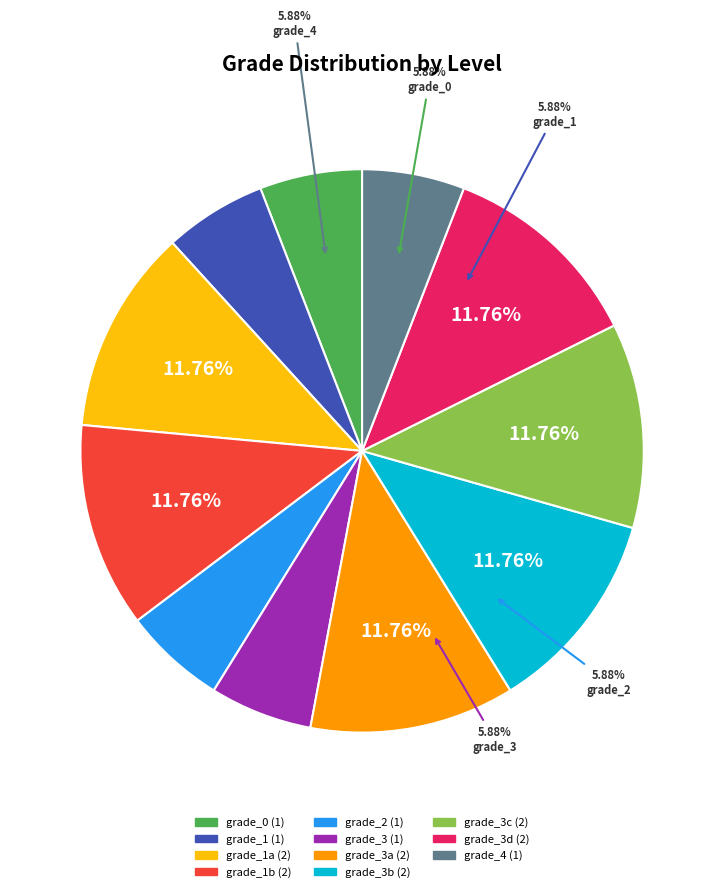

Rank the categories by value from highest to lowest.

grade_1a, grade_1b, grade_3a, grade_3b, grade_3c, grade_3d, grade_0, grade_1, grade_2, grade_3, grade_4